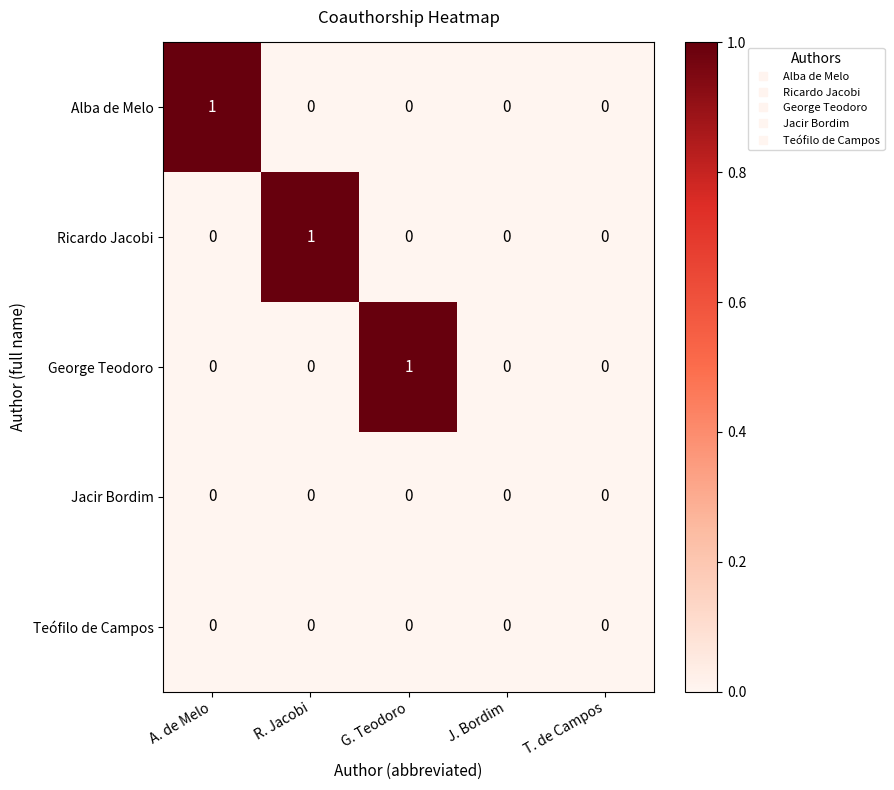

Is the value of George Teodoro at G. Teodoro greater than the value of Ricardo Jacobi at T. de Campos?

Yes